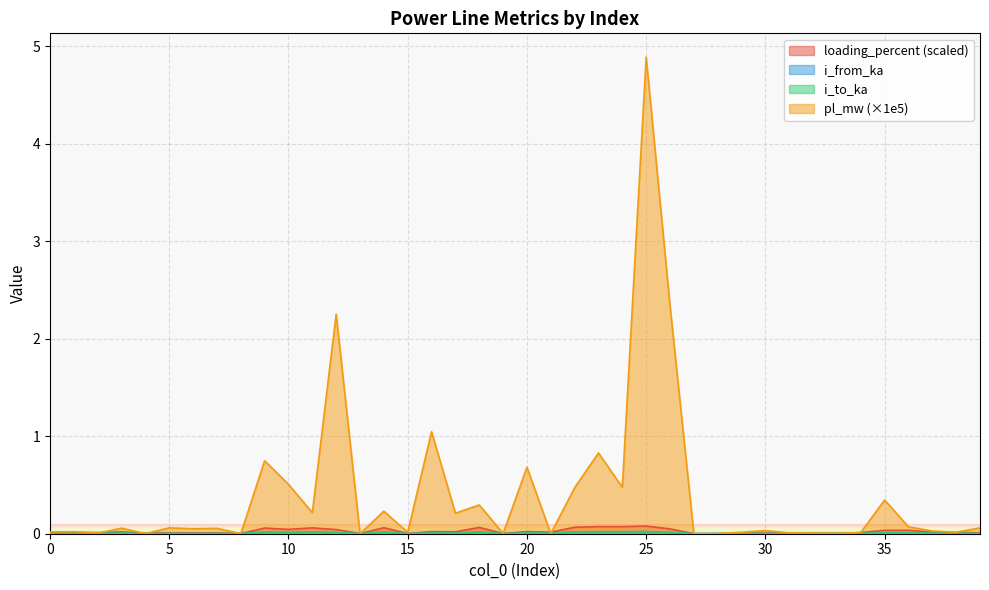

Rank the series at 20 from highest to lowest value.

pl_mw, loading_percent, i_to_ka, i_from_ka